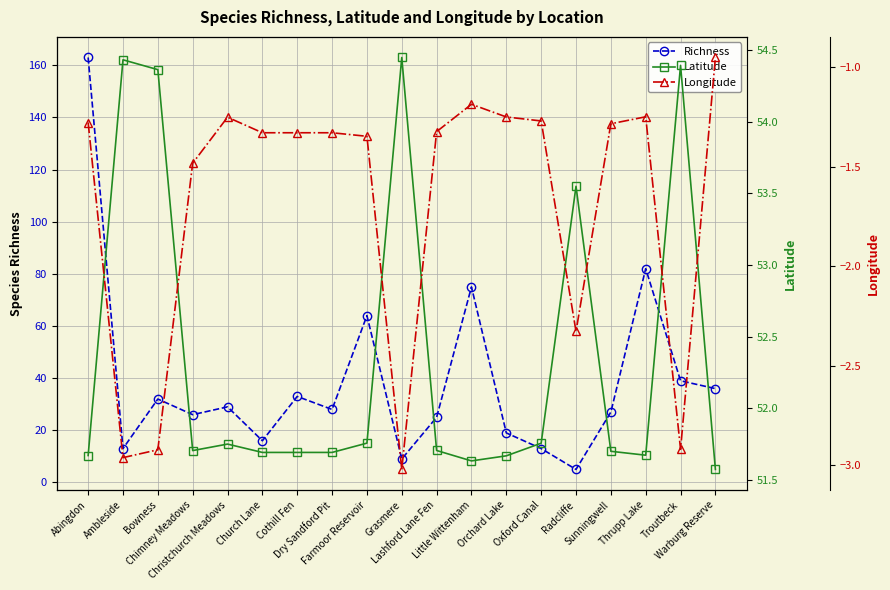

What value does the Longitude series have at Dry Sandford Pit?

-1.3